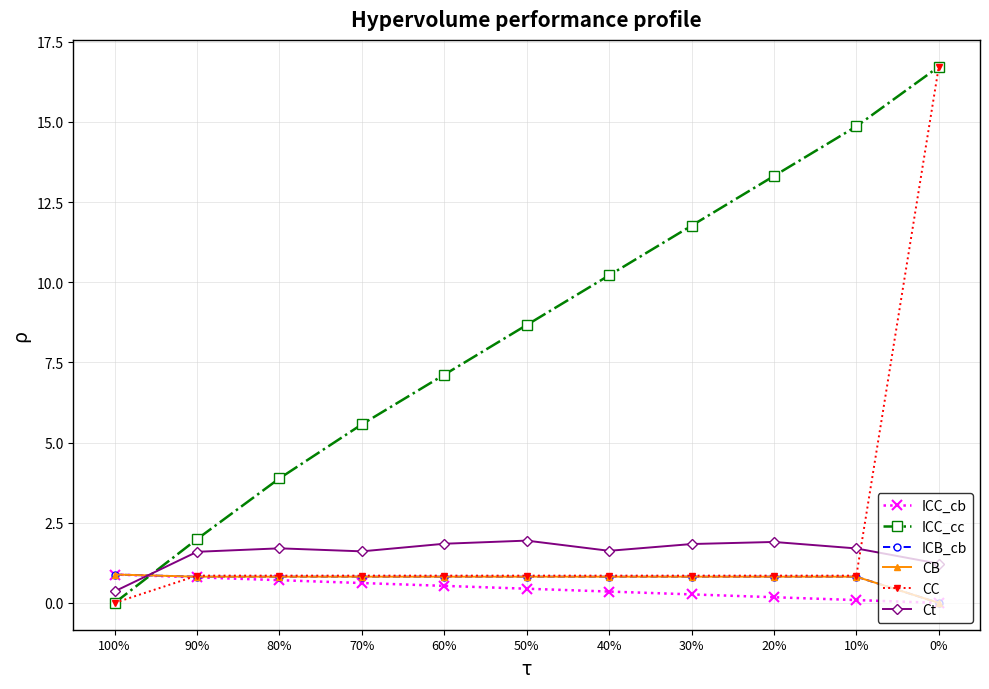

Is this an area chart (filled region under the line)?

No